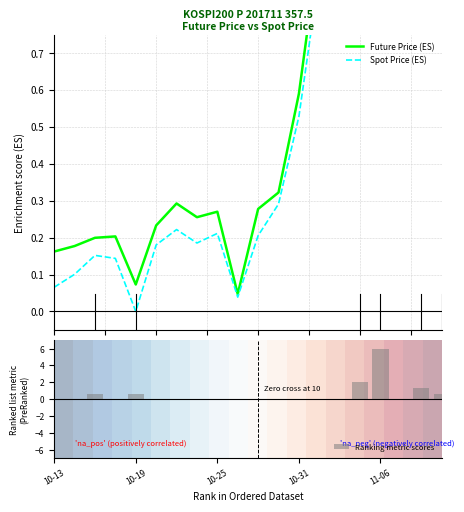

What is the sum of all Ranking metric scores values?

11.3